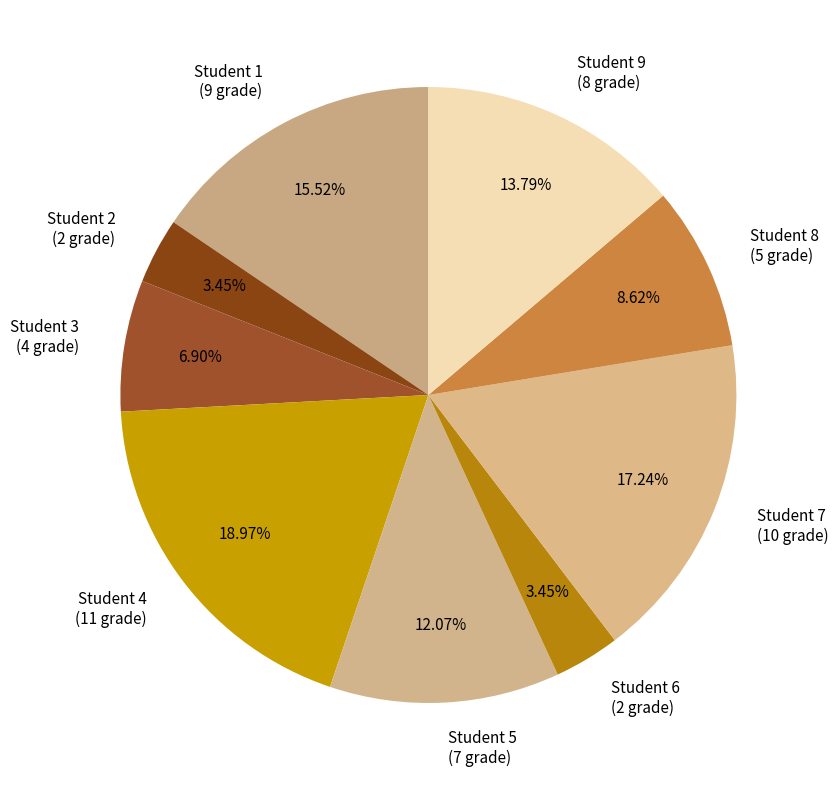

To the nearest percent, what is the combined percentage of Student 6 and Student 7?

21%